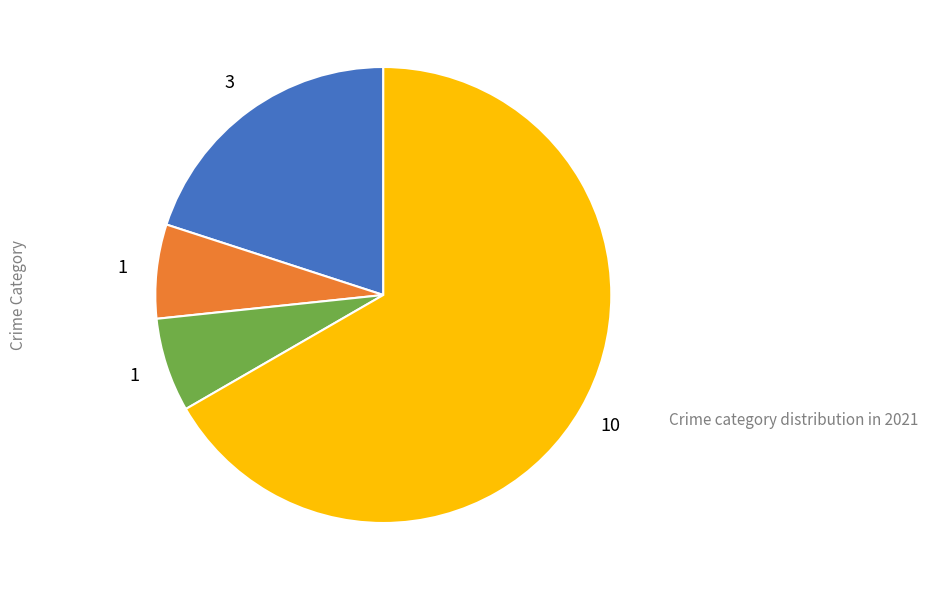

Does any single category account for the majority?

Yes